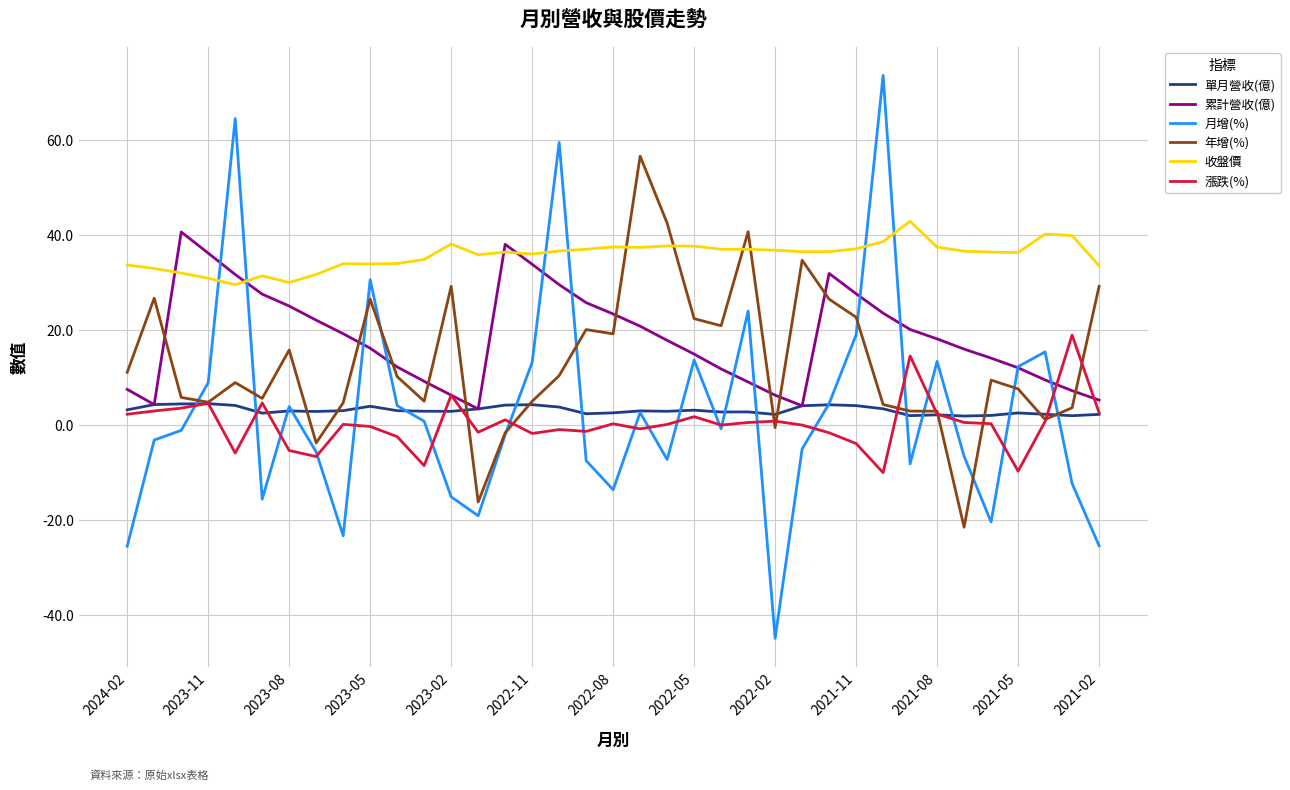

Which series has the widest spread of values?

月增(%)